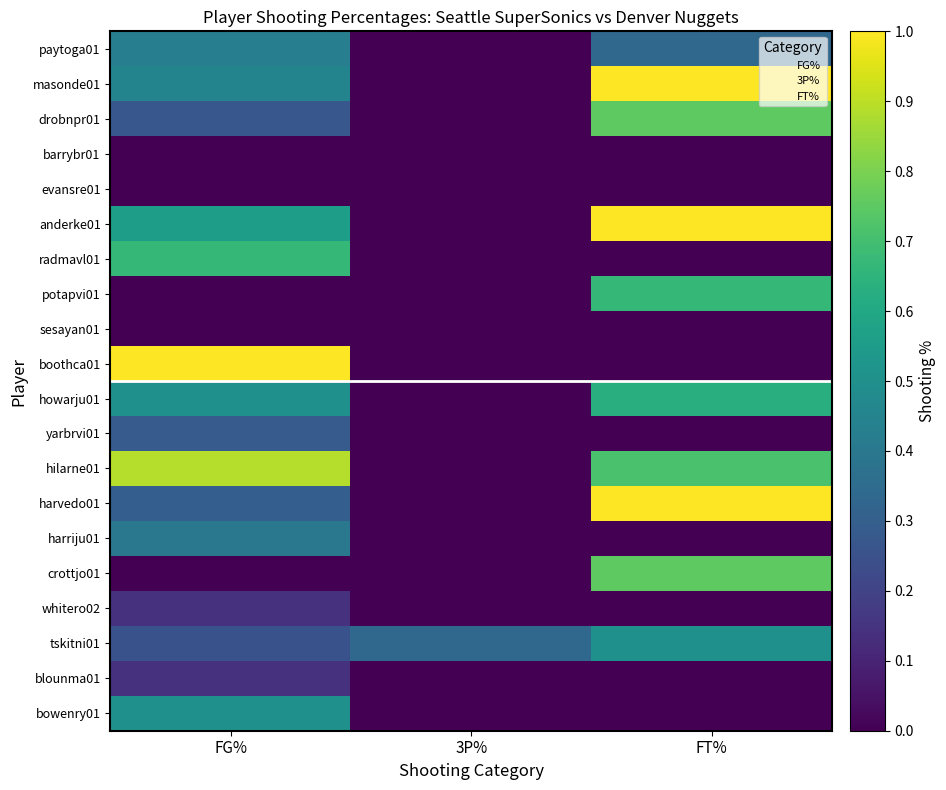

The bowenry01 series shows 0.2 at 3P%. True or false?

False